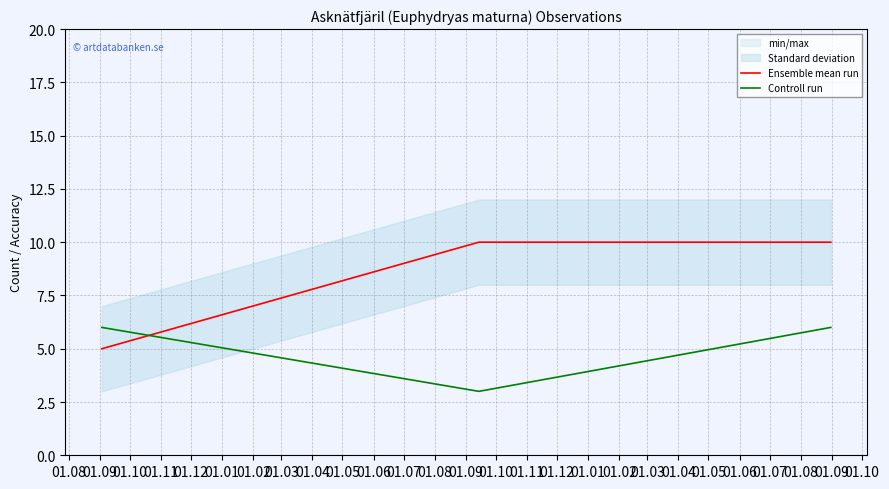

Does the chart display data point markers on the line(s)?

No